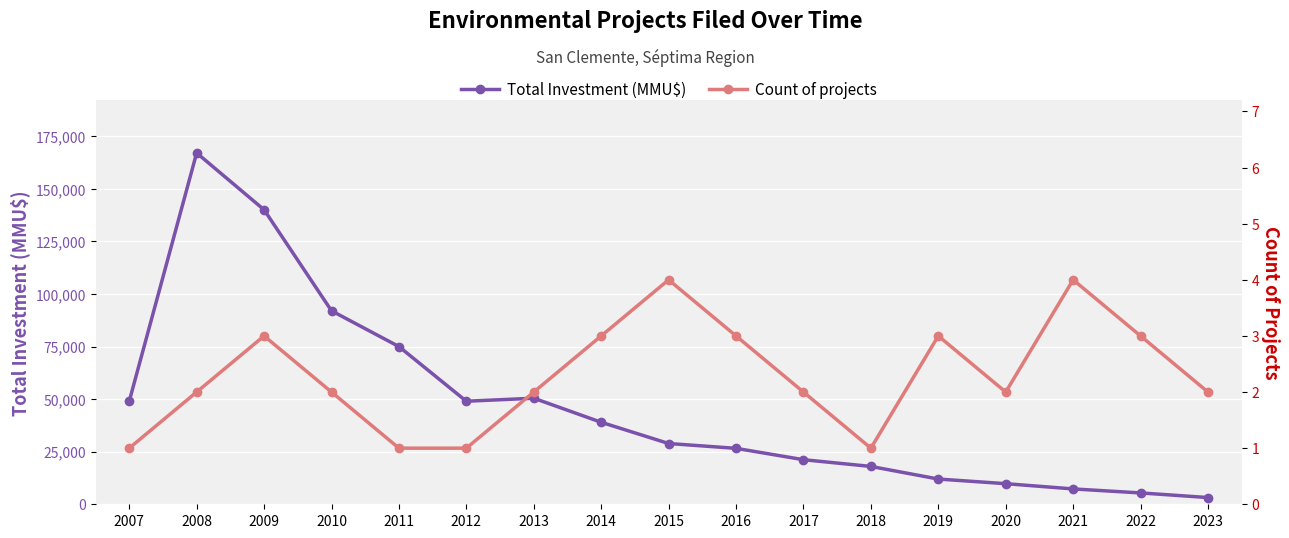

What is the approximate value of Total Investment (MMU$) at 2020?

9800